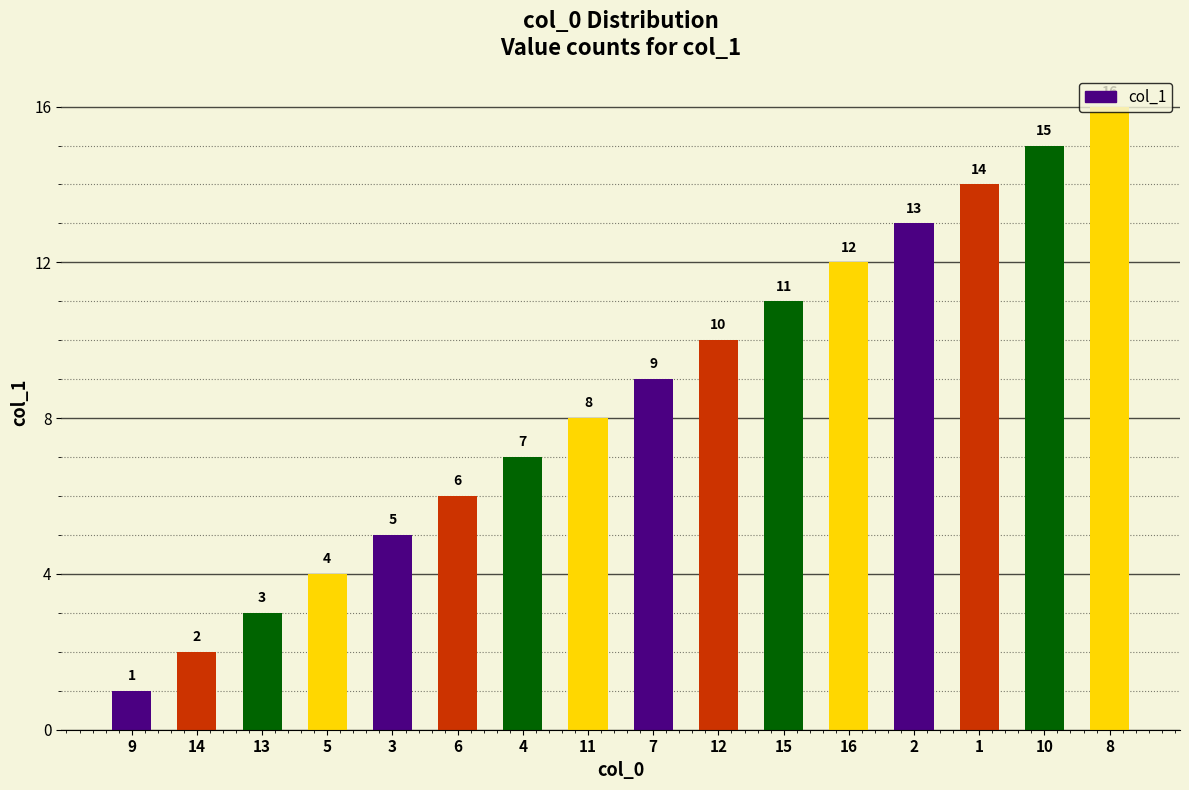

How many distinct data groups are displayed?

1